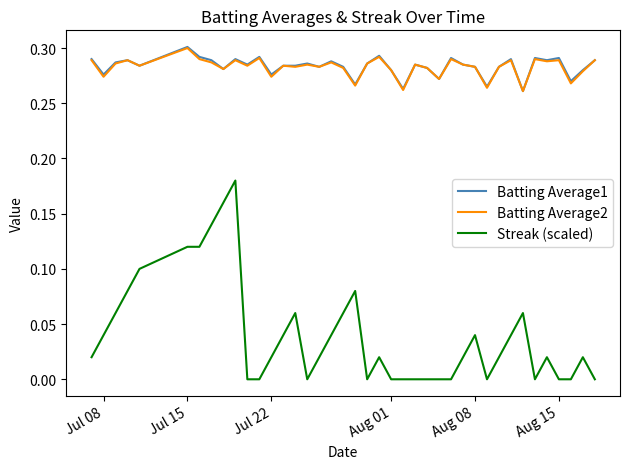

What are all the series names shown in the legend?

Batting Average1, Batting Average2, Streak (scaled)